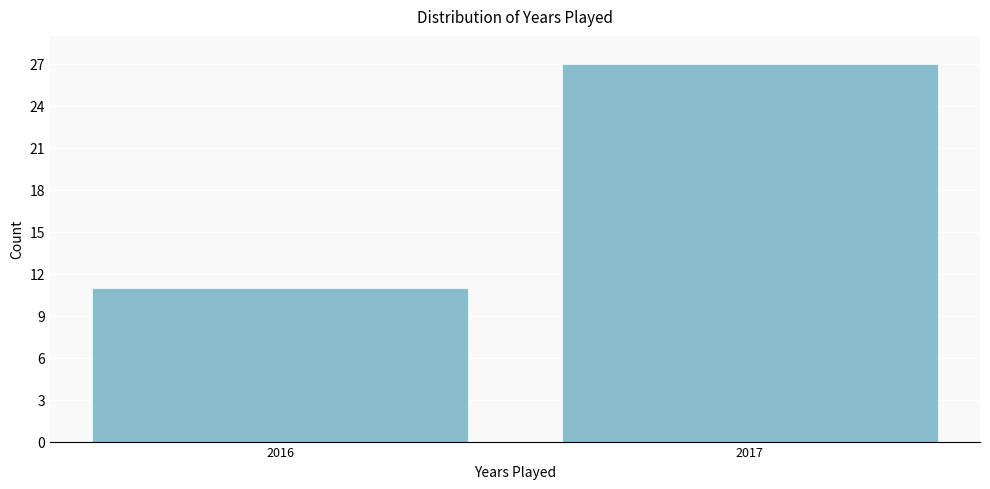

Reading right to left, what are all the values shown in this chart?

27	11